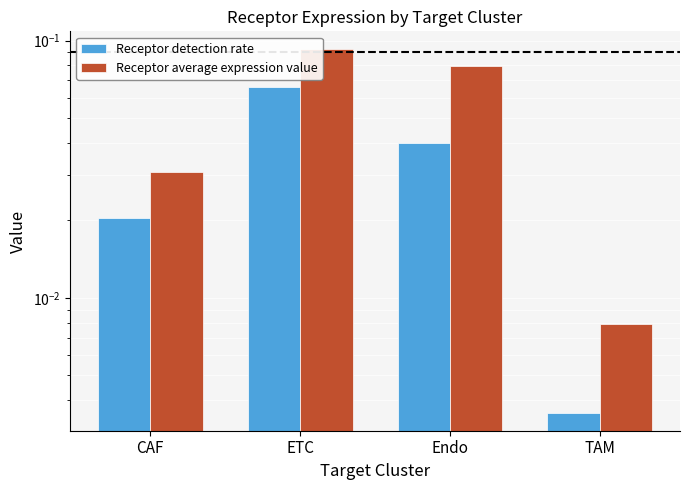

Reading left to right, what are all the values shown in this chart?

Receptor detection rate: 0.0	0.1	0.0	0.0
Receptor average expression value: 0.0	0.1	0.1	0.0